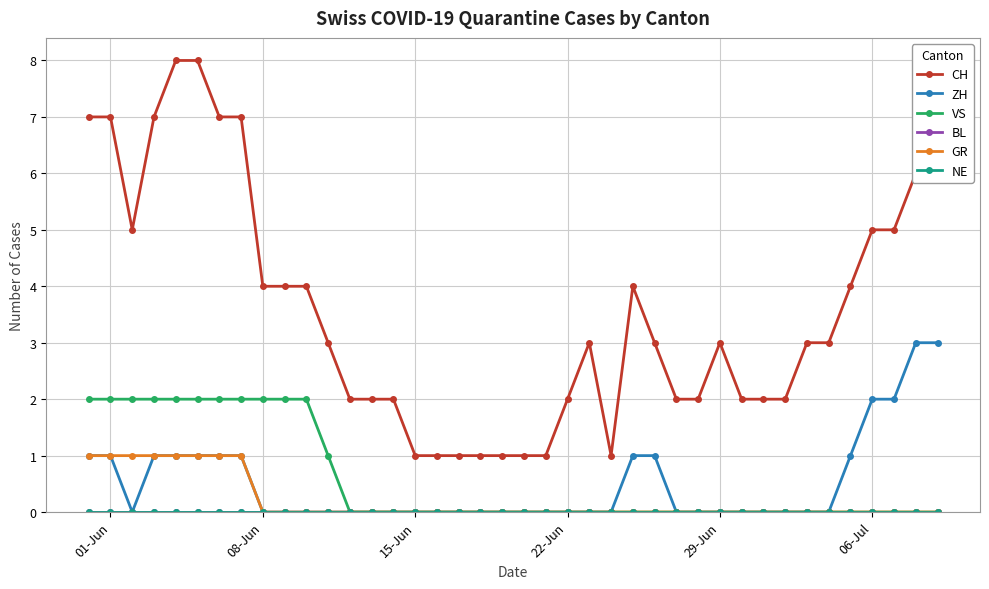

Does the chart display data point markers on the line(s)?

Yes